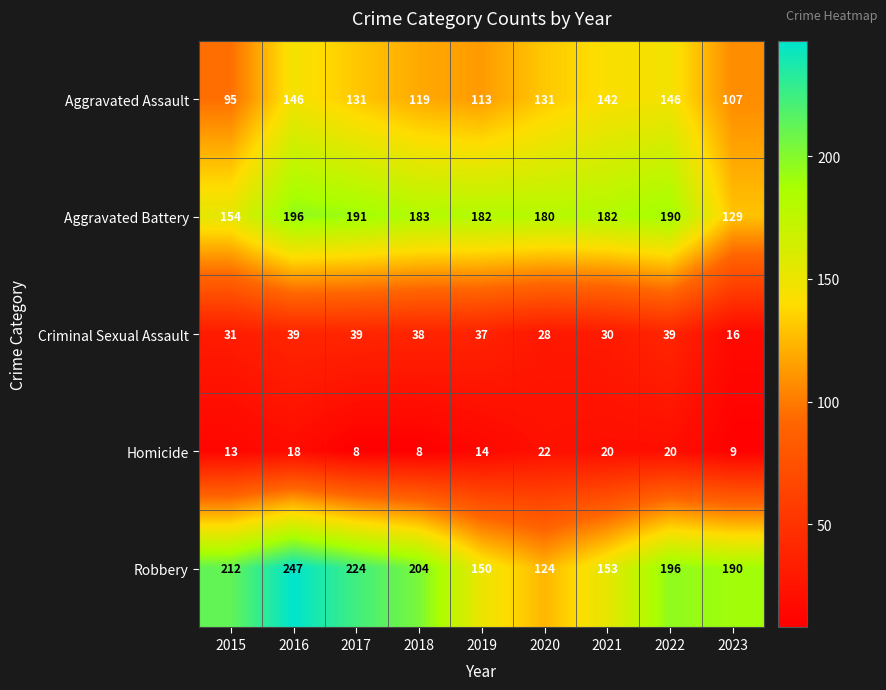

At how many categories does at least one series exceed 191?

5